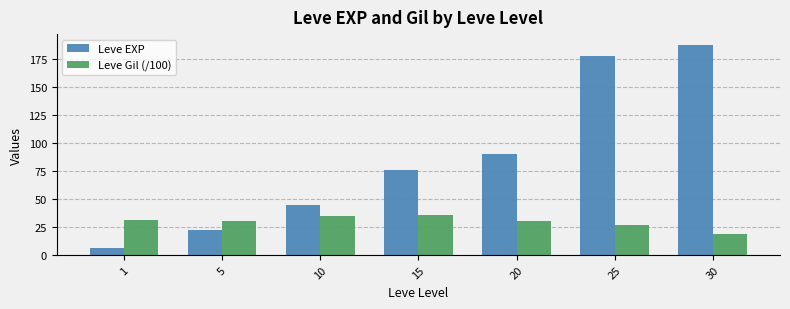

Rank the series by their maximum value, from lowest to highest.

Leve Gil (/100), Leve EXP